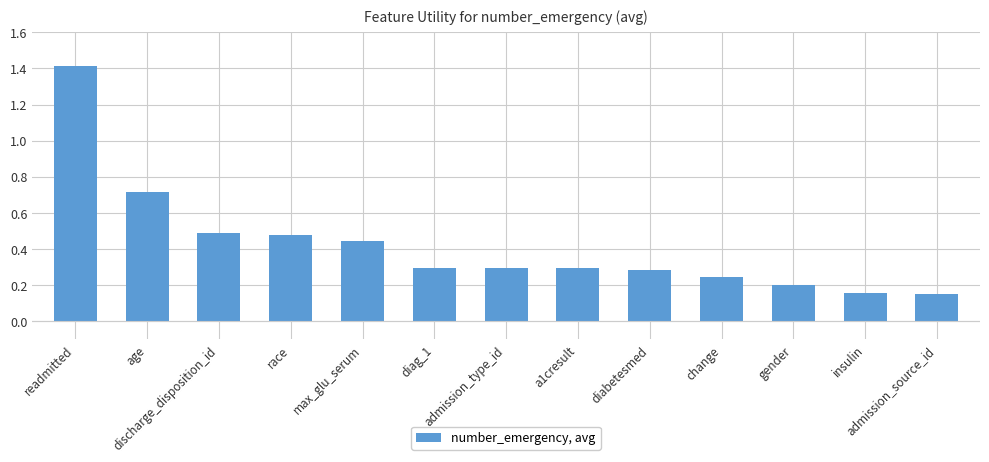

Which label corresponds to the largest value in the chart?

readmitted